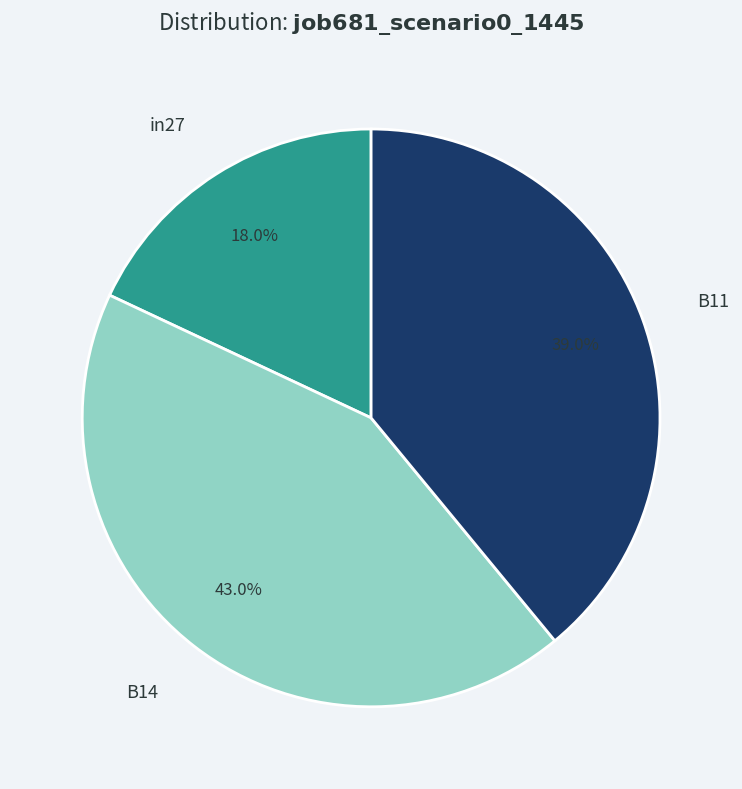

To the nearest percent, what is the average slice percentage?

33%